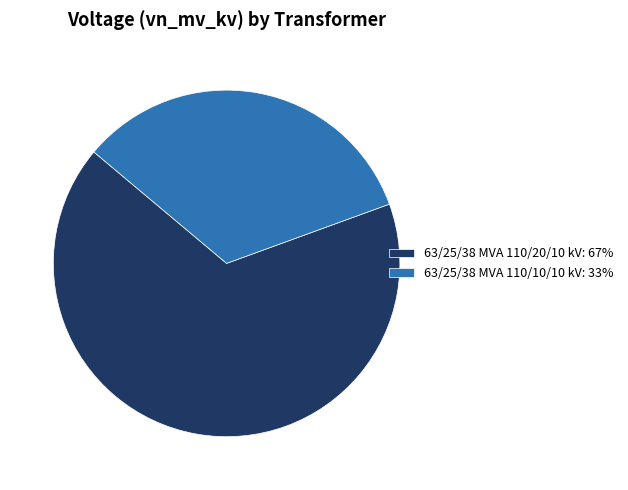

Which has a higher value, 63/25/38 MVA 110/10/10 kV or 63/25/38 MVA 110/20/10 kV?

63/25/38 MVA 110/20/10 kV